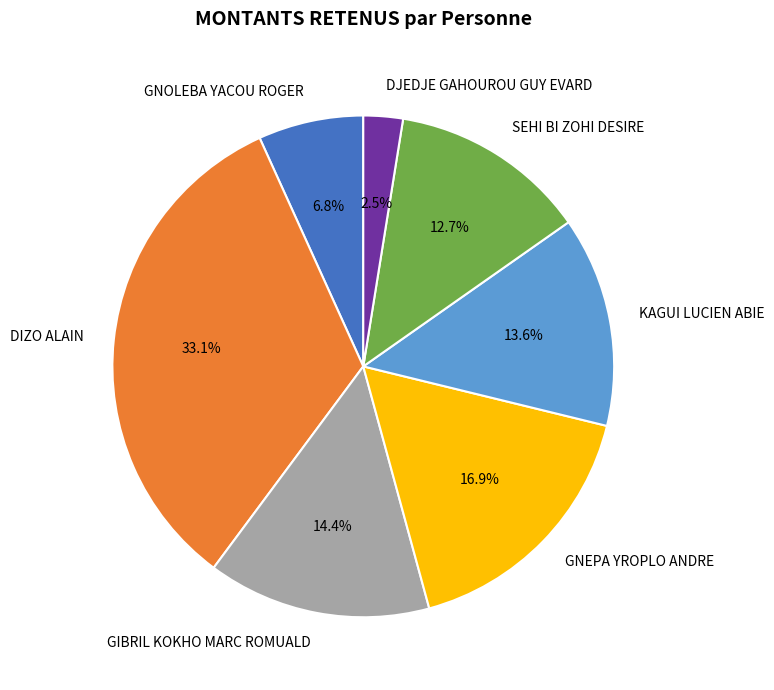

How many slices are in this pie chart?

7